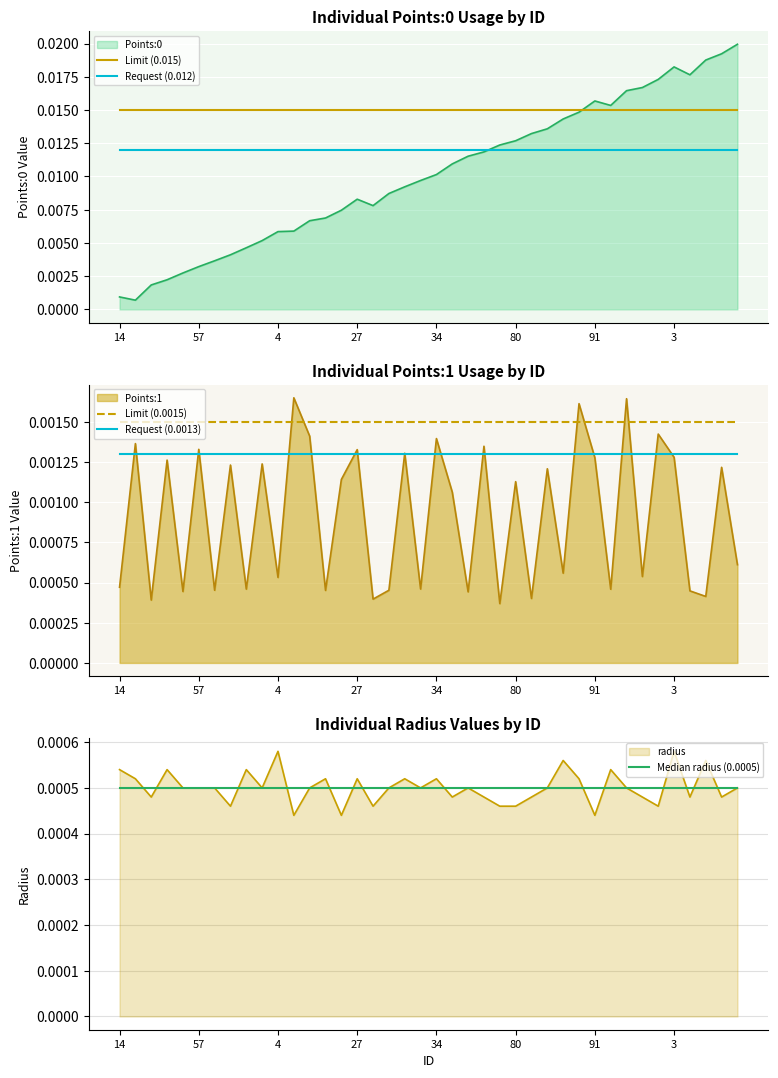

True or false: Request (0.0013) and Limit (0.0015) intersect in this chart.

False